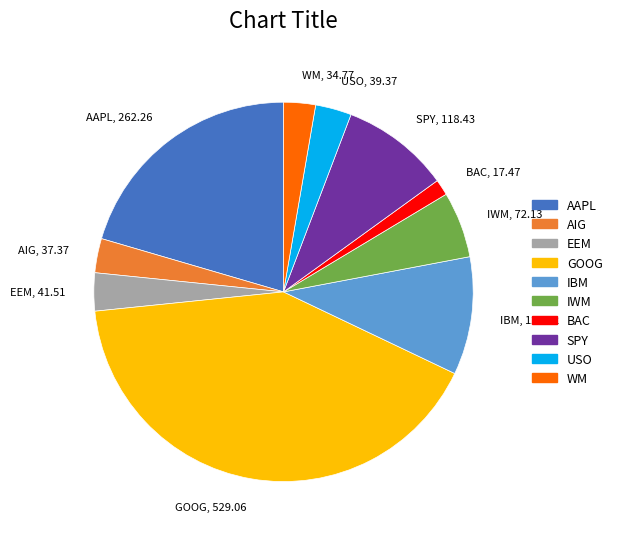

Which has a higher value, USO or GOOG?

GOOG